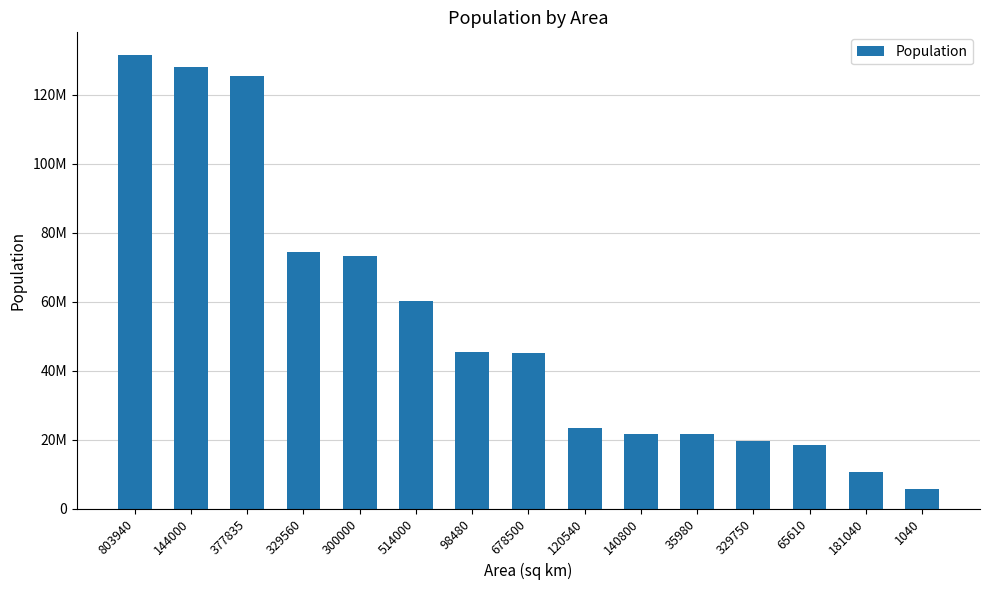

What is the change in value from 35980 to 65610?

-3157923